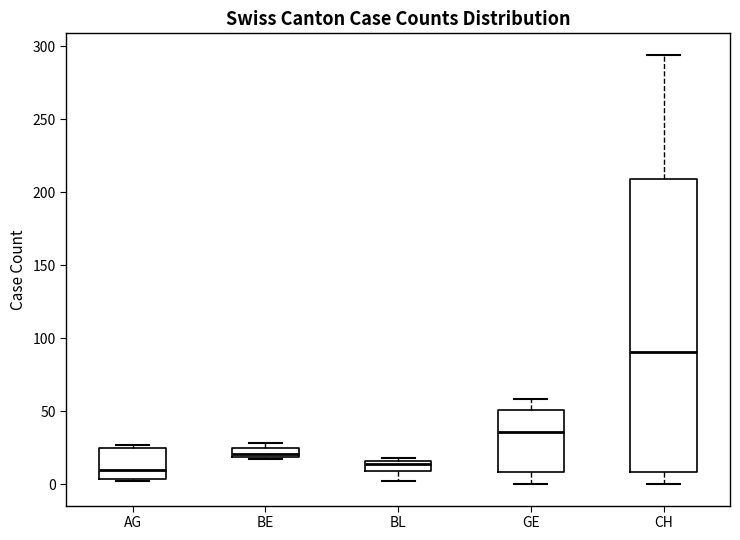

Where is the upper edge of the box for BL on the y-axis? The values are not printed on the chart, so give them approximately, as read against the axis.

15